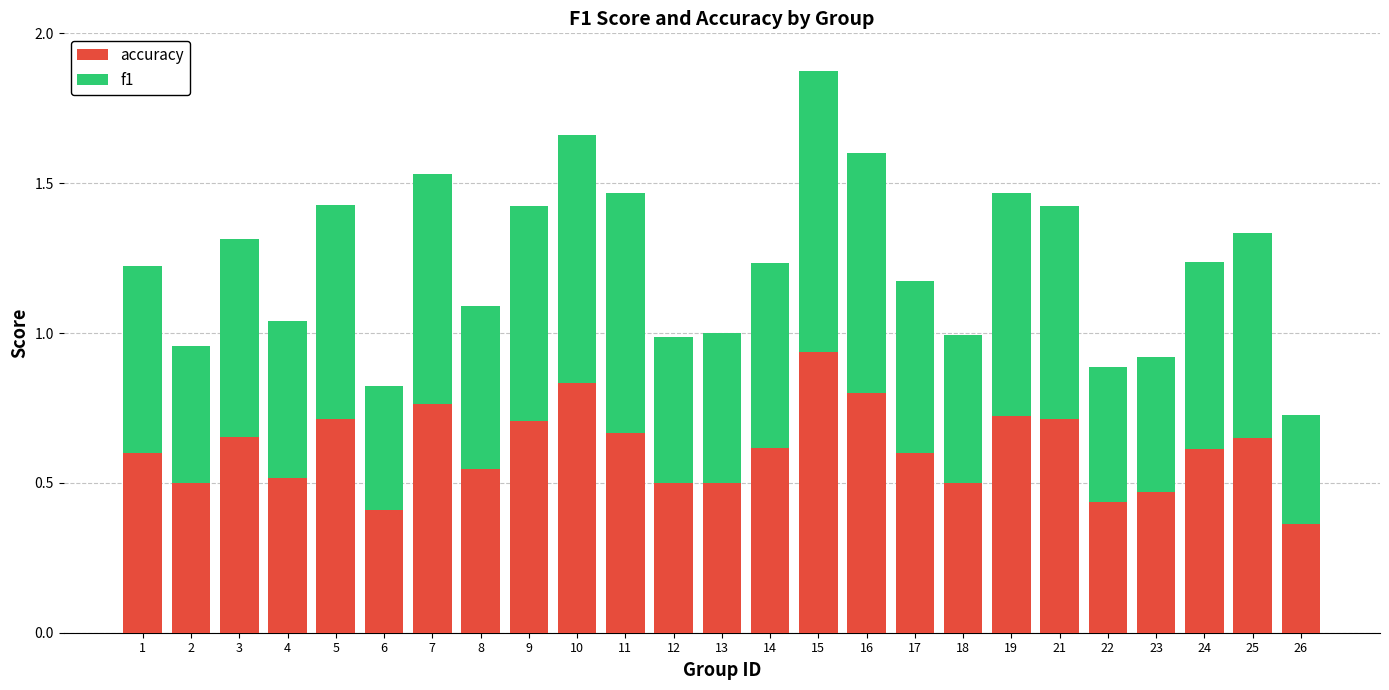

At which category is the sum across all series the highest?

15